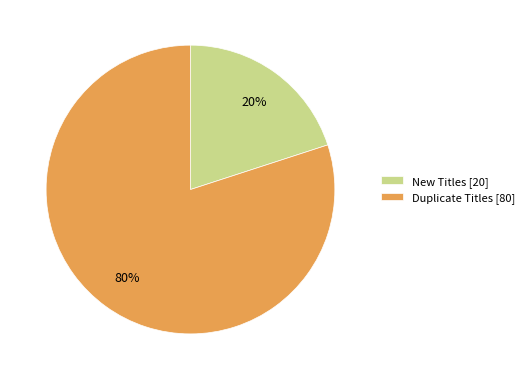

Which slice is the smallest?

New Titles [20]